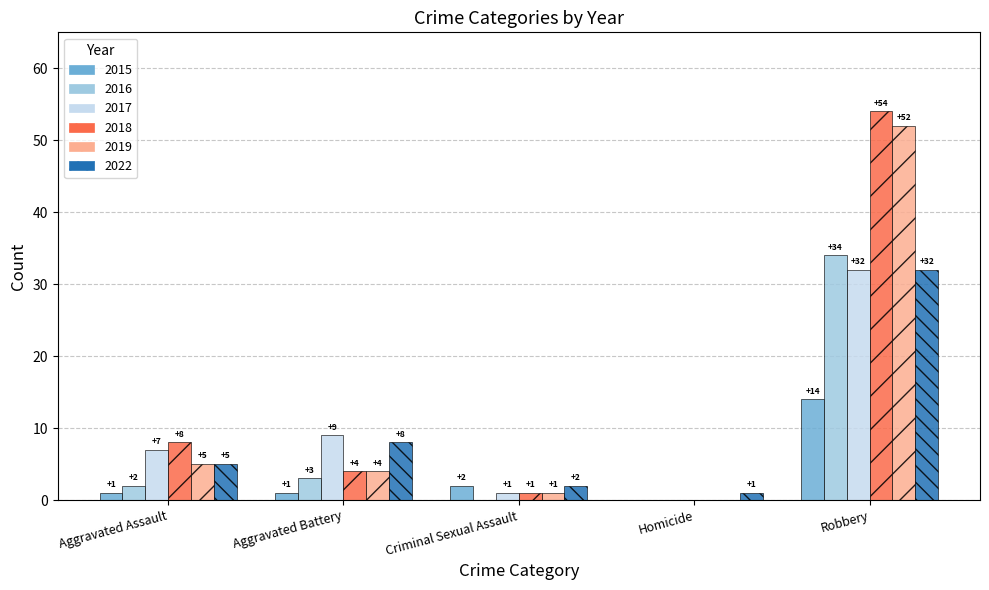

Are the bars grouped side by side (vs. stacked)?

Yes